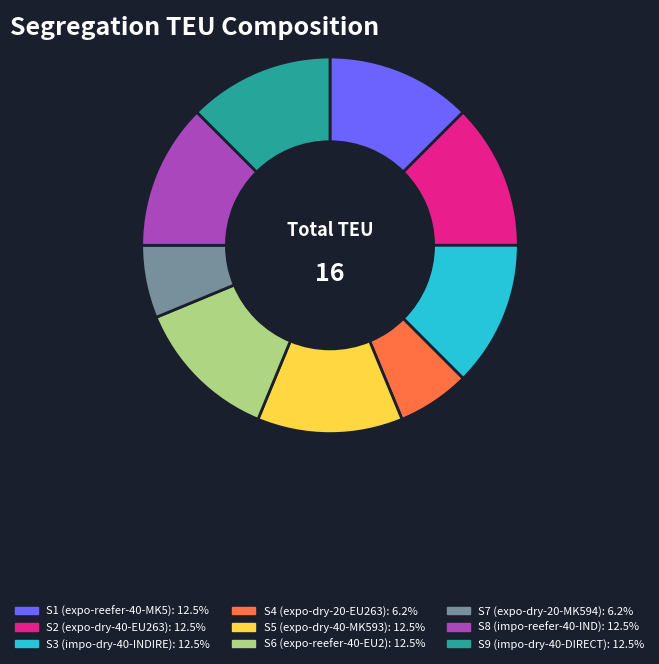

Approximately how many times larger is the value at S7 compared to S6?

0.5